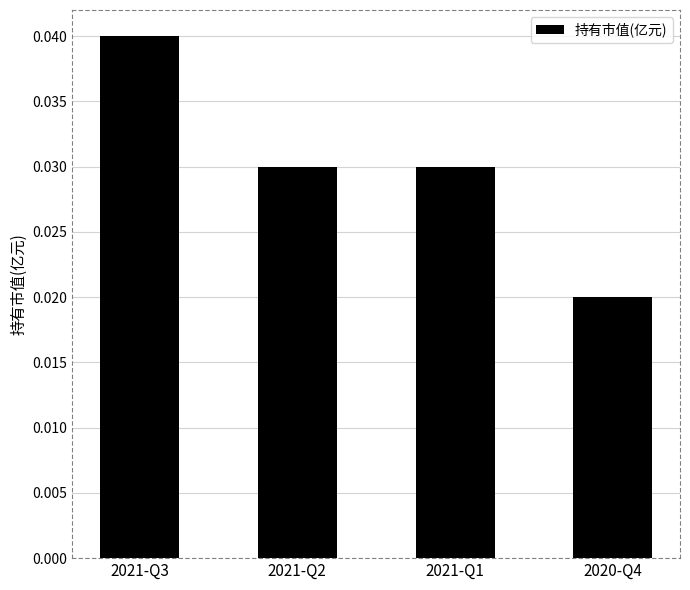

Which has a higher value, 2021-Q1 or 2020-Q4?

2021-Q1